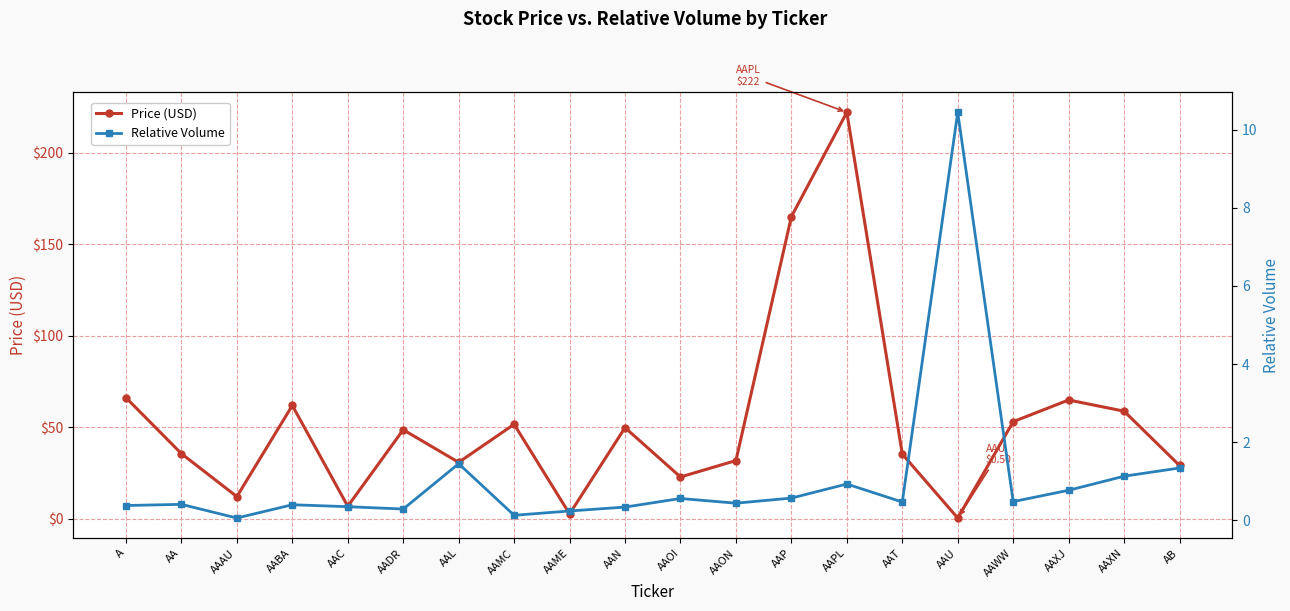

What is the difference between the Price (USD) values at AAPL and AABA?

160.1